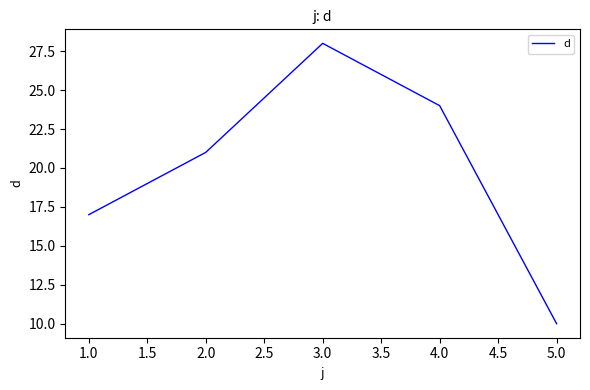

Read the value at 1.0, to the nearest 5.

15